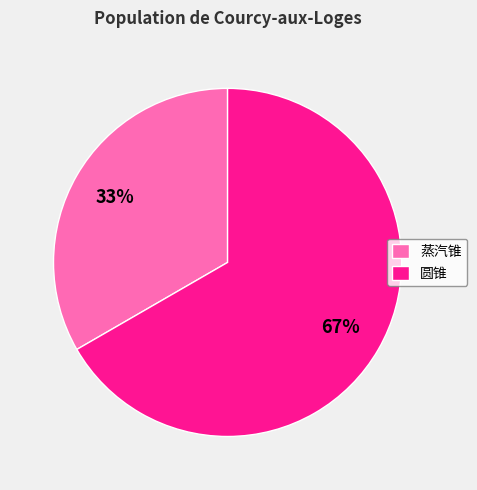

To the nearest percent, what is the average slice percentage?

50%